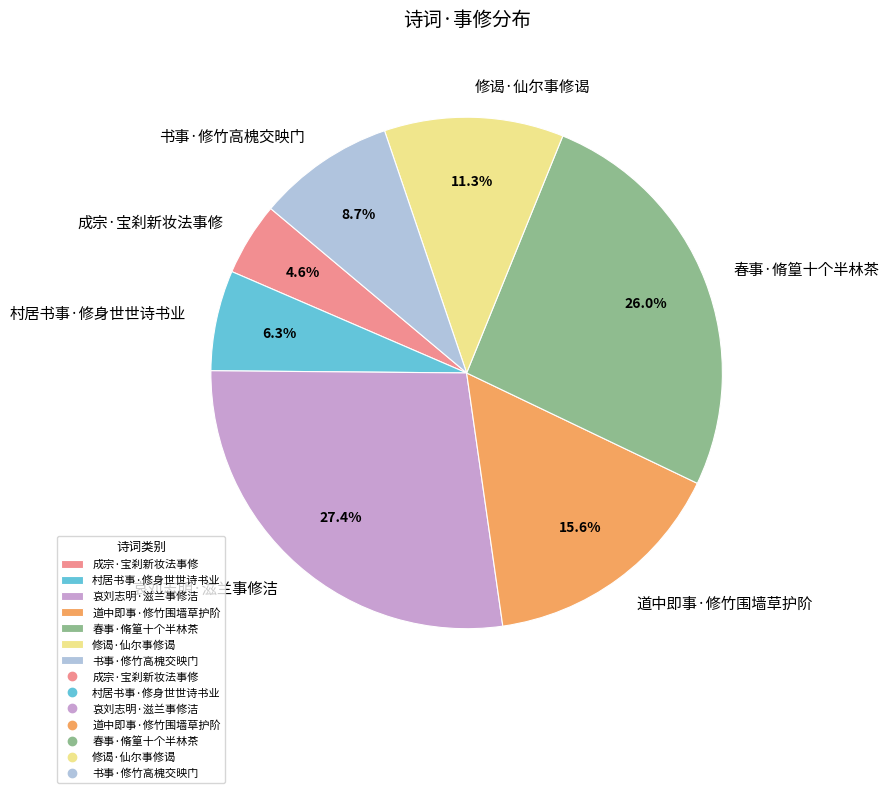

Is there a majority slice in this chart?

No